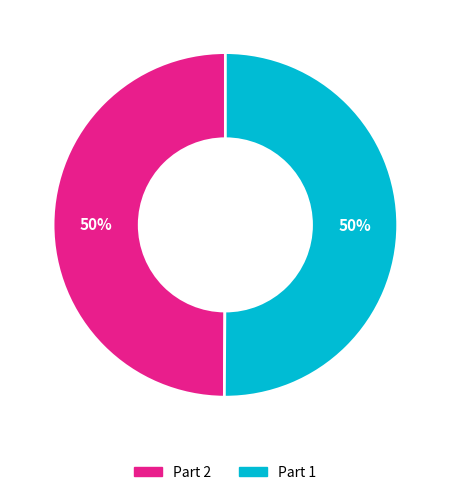

Count the number of slices in the pie.

2